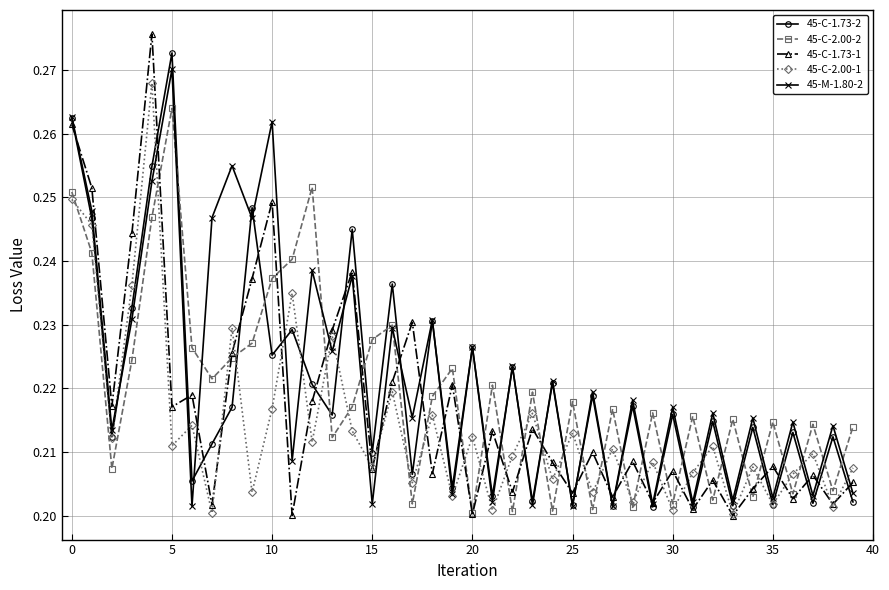

Count the 45-C-1.73-2 values in the range 0 to 1.

40